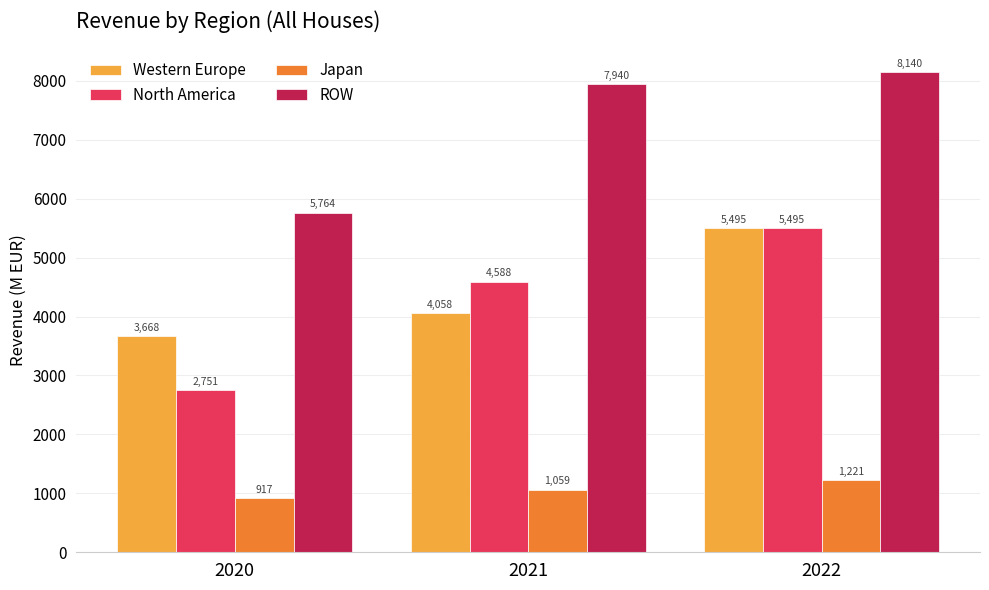

Which series has the largest total across all categories?

ROW